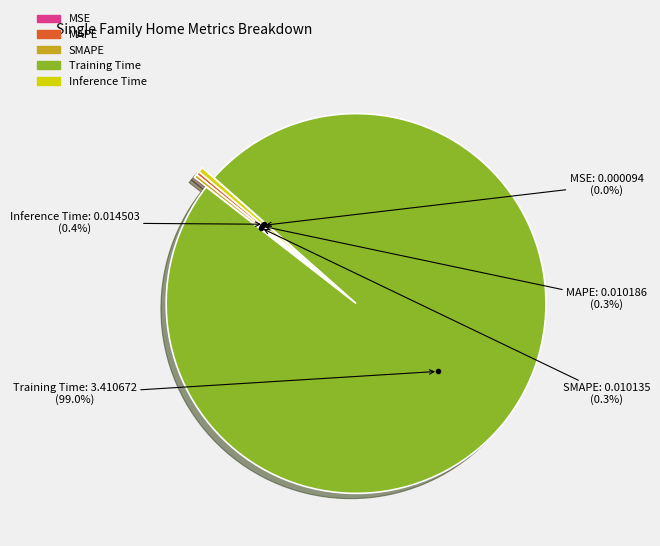

What is the largest slice in the pie chart?

Training Time